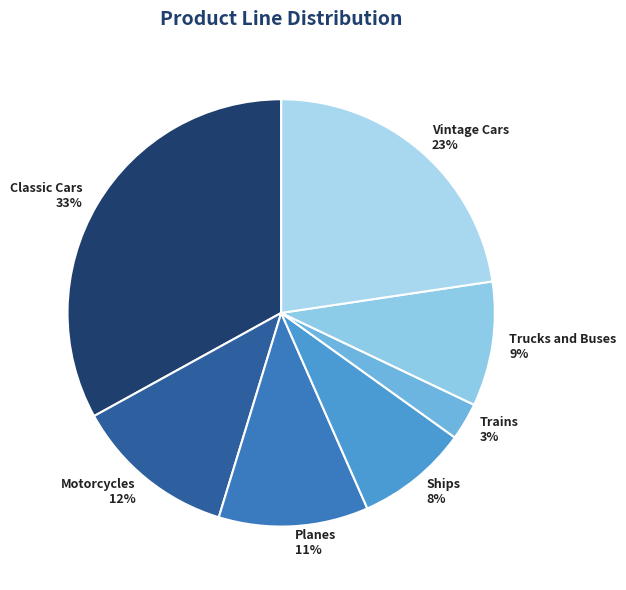

Is the sum of Classic Cars and Trucks and Buses greater than half?

No